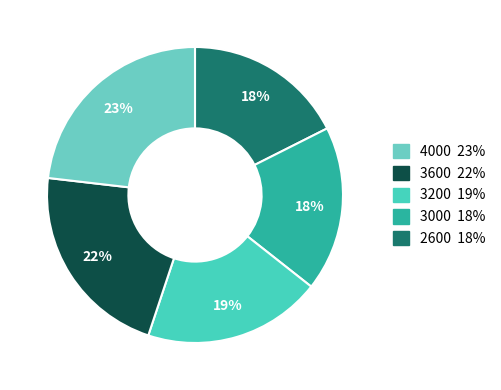

Rank the categories by value from highest to lowest.

4000, 3600, 3200, 3000, 2600